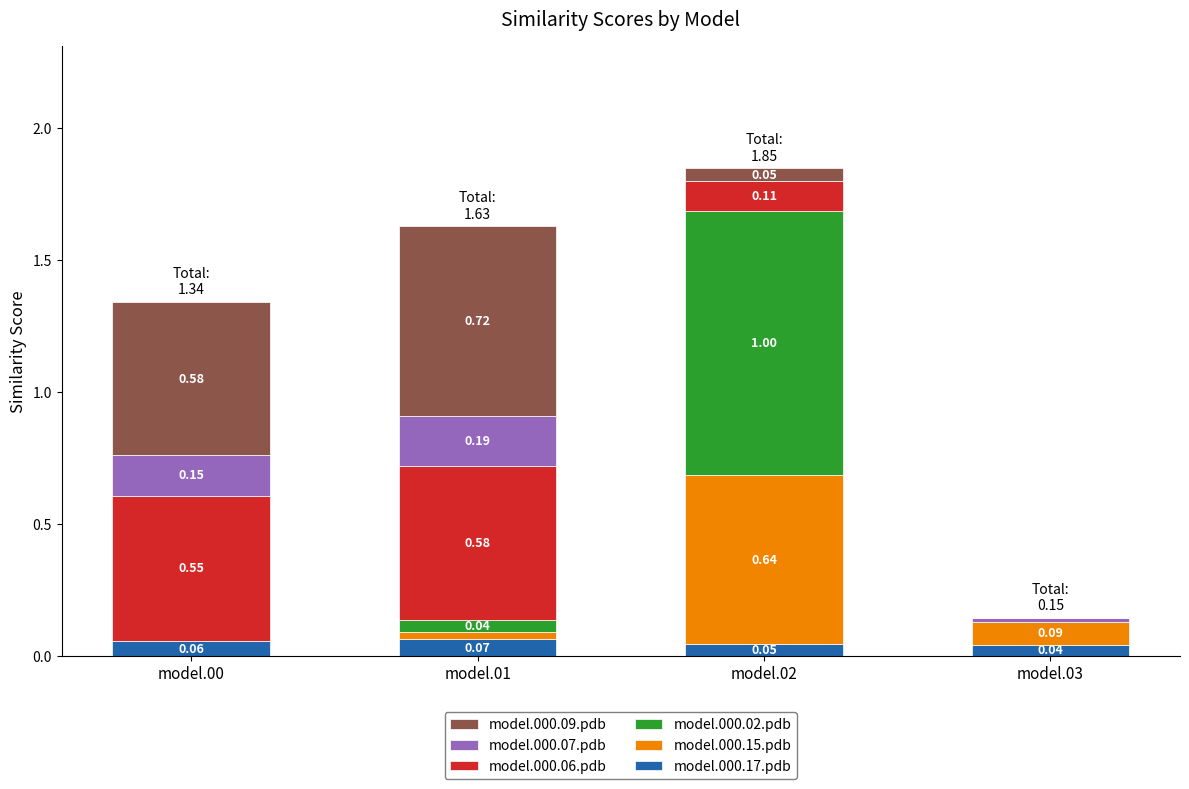

At which category is the sum across all series the highest?

model.02